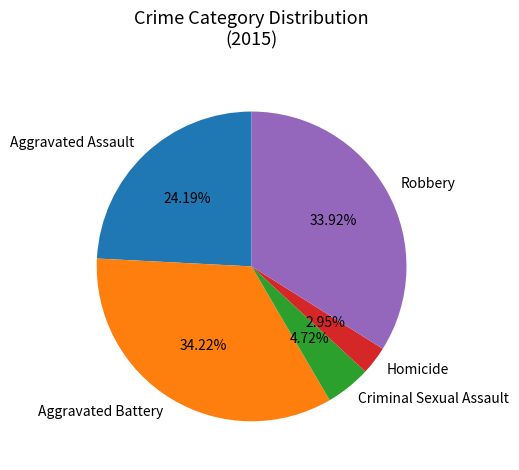

What is the total percentage of Homicide and Aggravated Assault?

27.1%